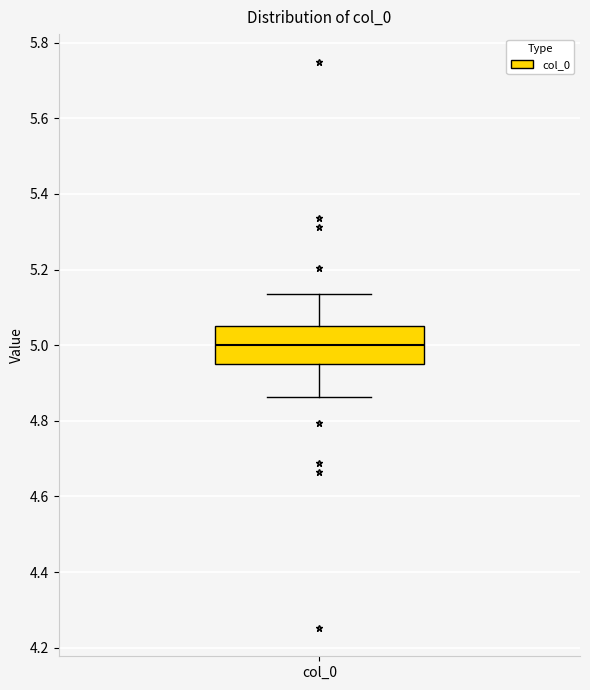

Transcribe this box plot: give where the median line is, the range the box spans, and where the two whiskers end, as read against the y-axis. The values are not printed on the chart, so give them approximately, as read against the axis.

median 5.00, box 4.94 to 5.06, whiskers 4.86 to 5.14